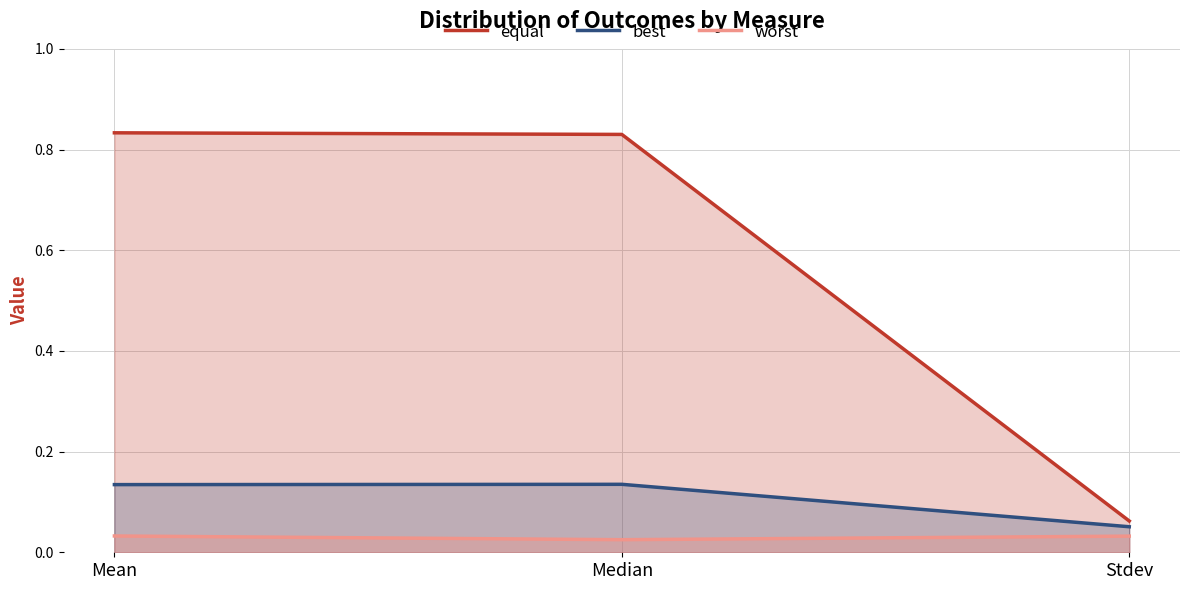

Which series changed the most between Mean and Median?

worst